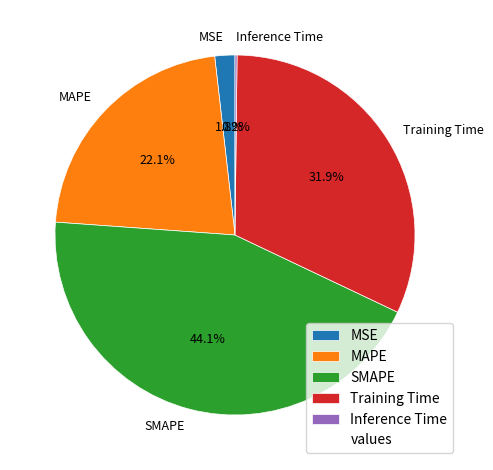

Does MSE account for over 50% of the chart?

No